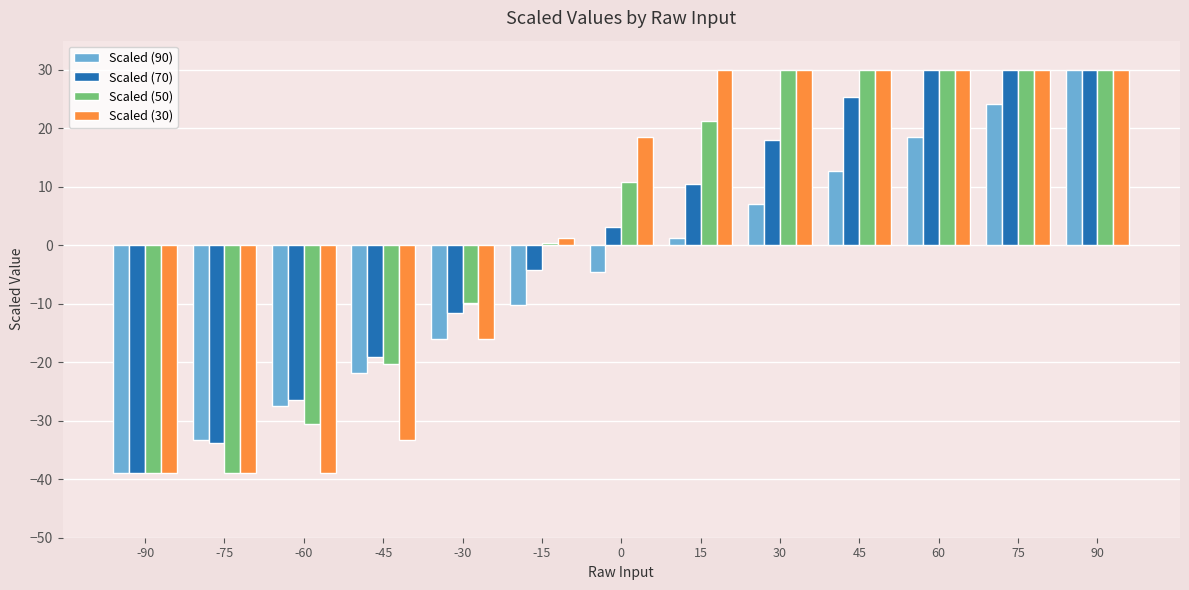

Which series changed the most between -75 and -45?

Scaled (50)